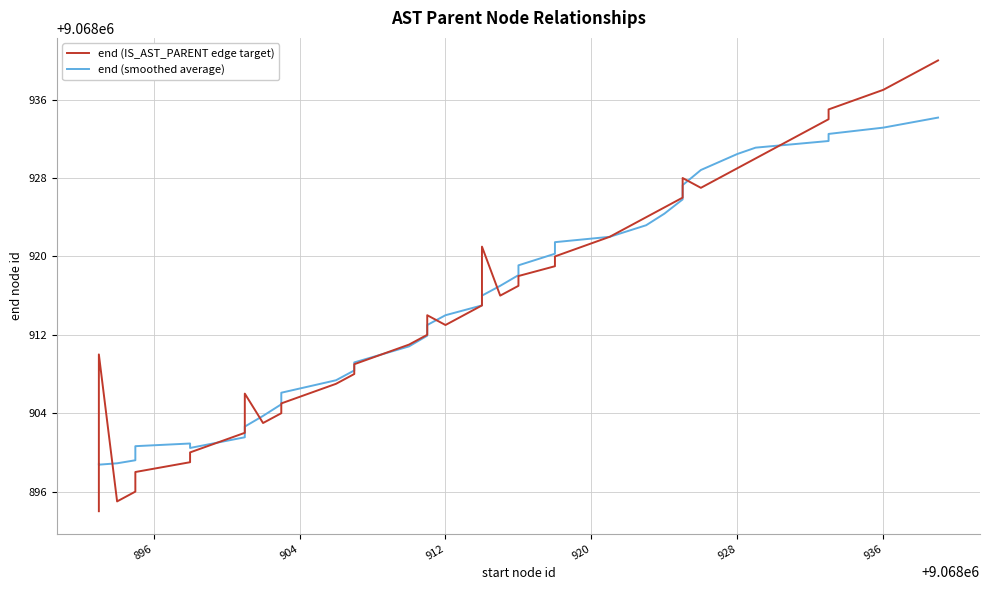

Rank the series by their average value, from lowest to highest.

end (smoothed average), end (IS_AST_PARENT edge target)